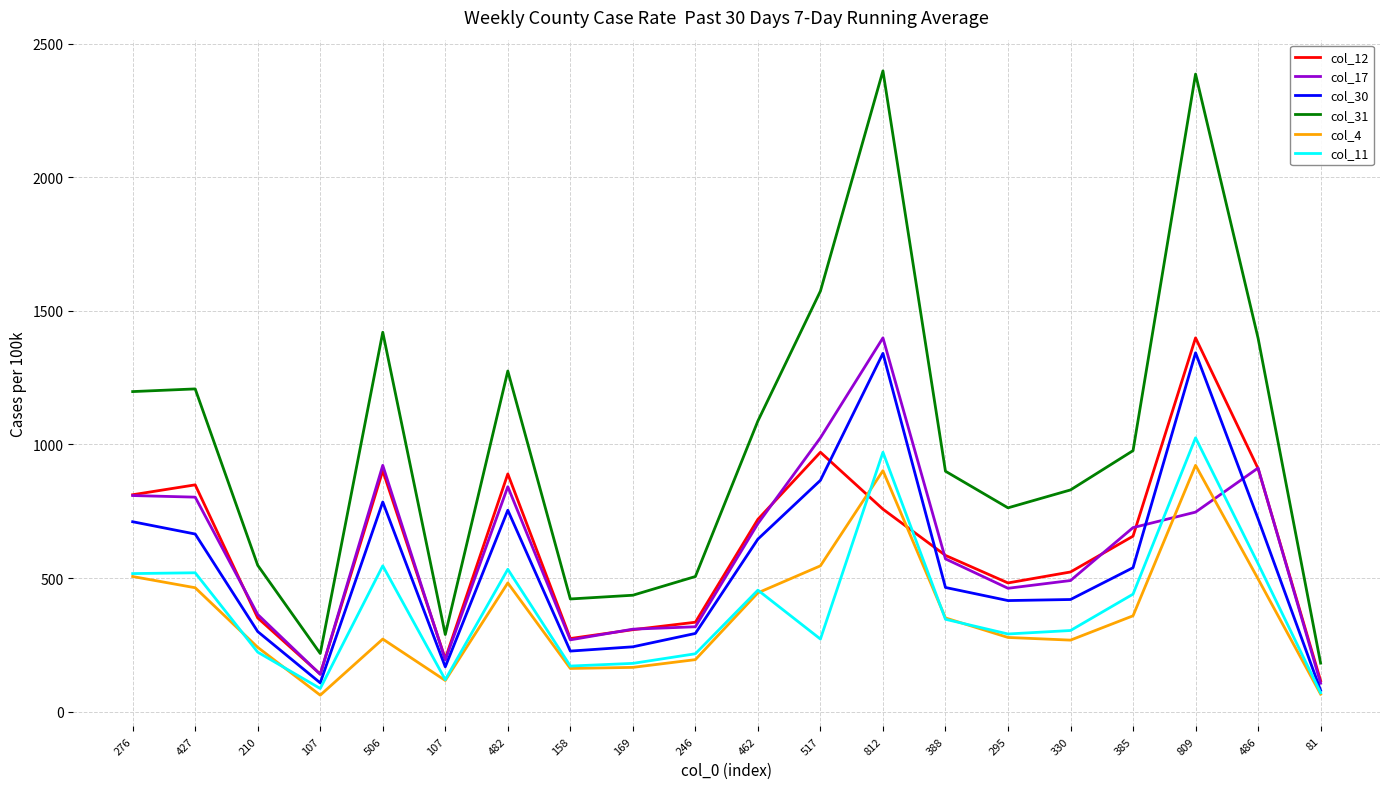

How many lines are shown in the chart?

6